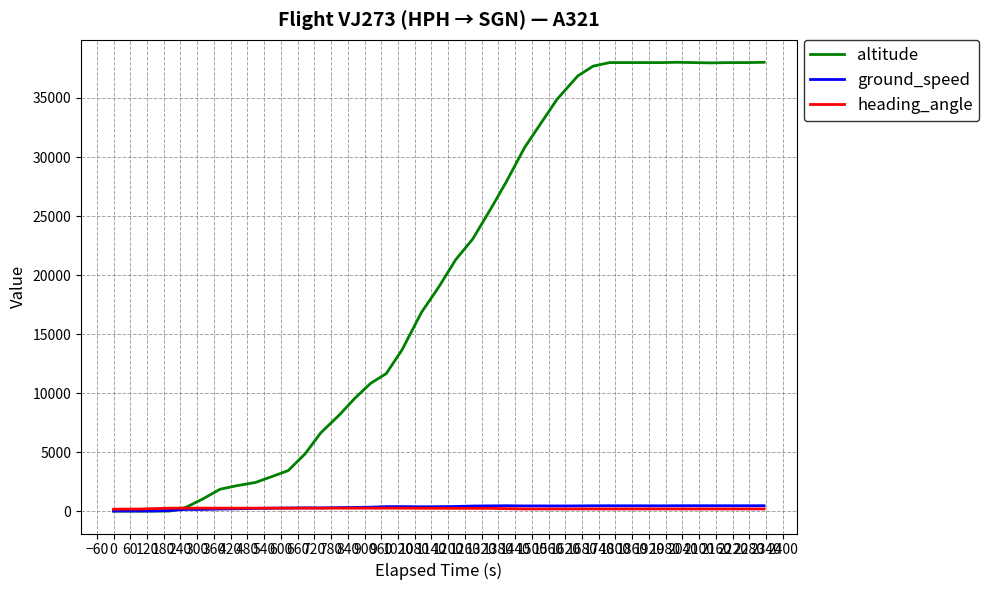

What is the maximum value shown in the chart?

38025